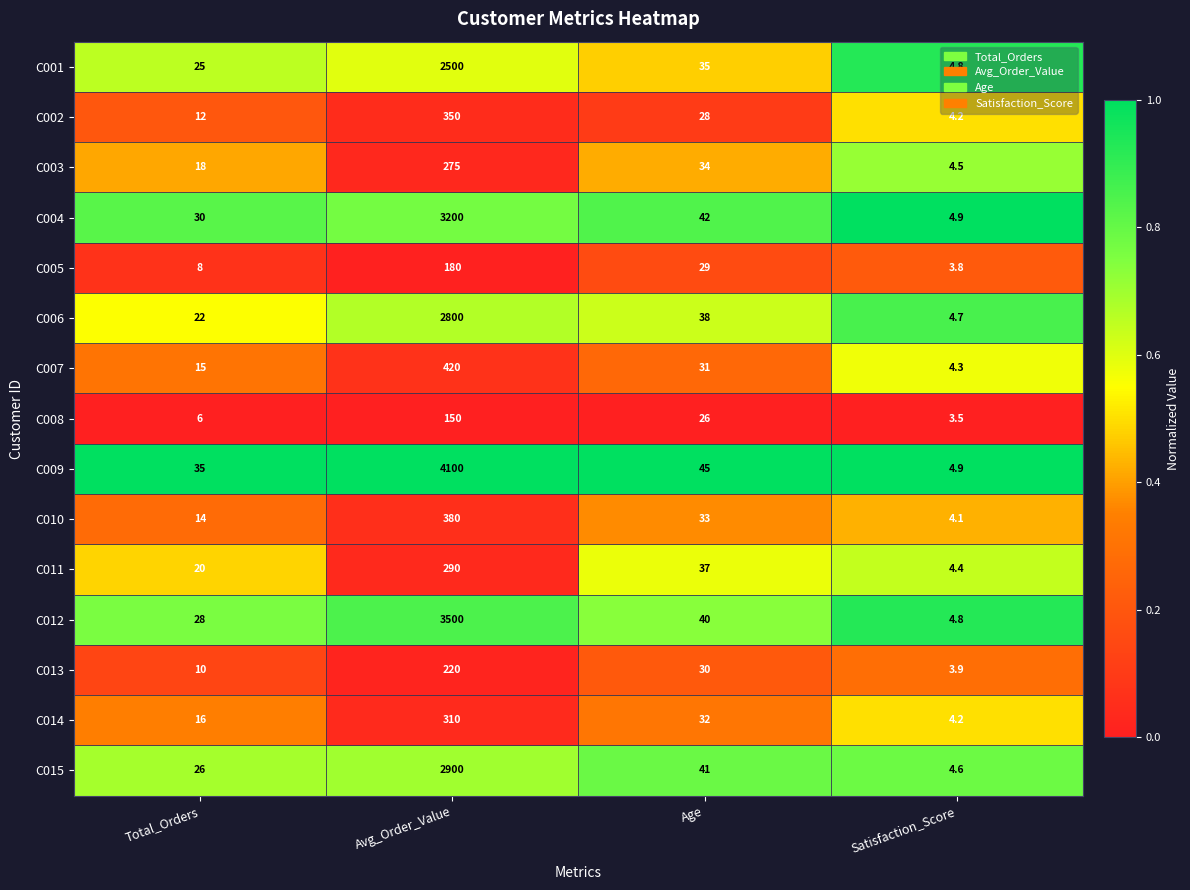

Rank the series at Age from lowest to highest value.

C008, C002, C005, C013, C007, C014, C010, C003, C001, C011, C006, C012, C015, C004, C009